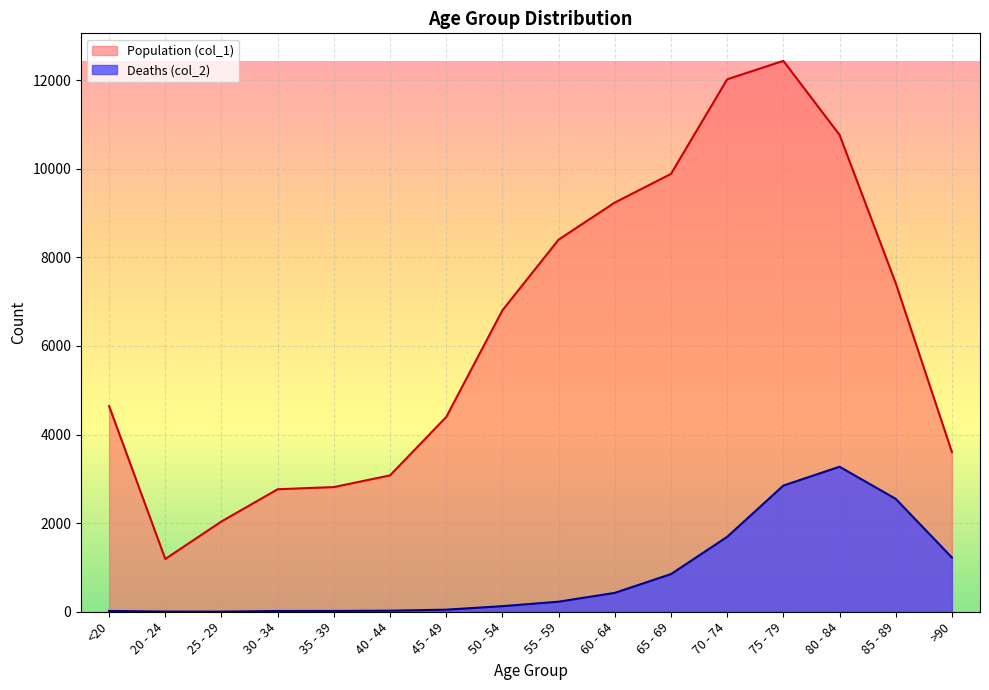

What is the value of the Population (col_1) point at the 2nd from the left?

1191